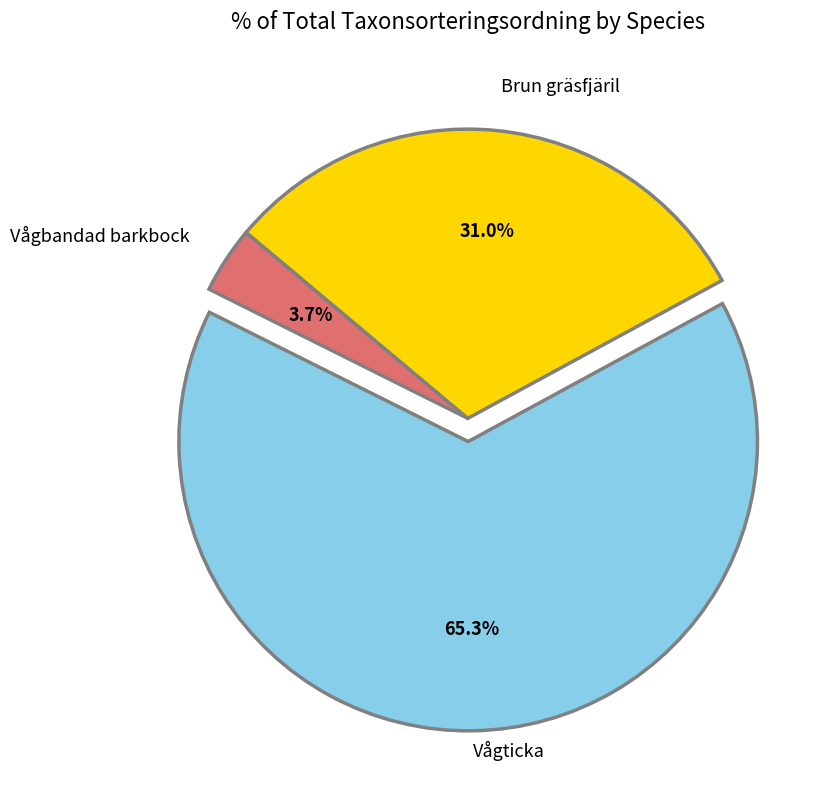

Does any single category account for the majority?

Yes